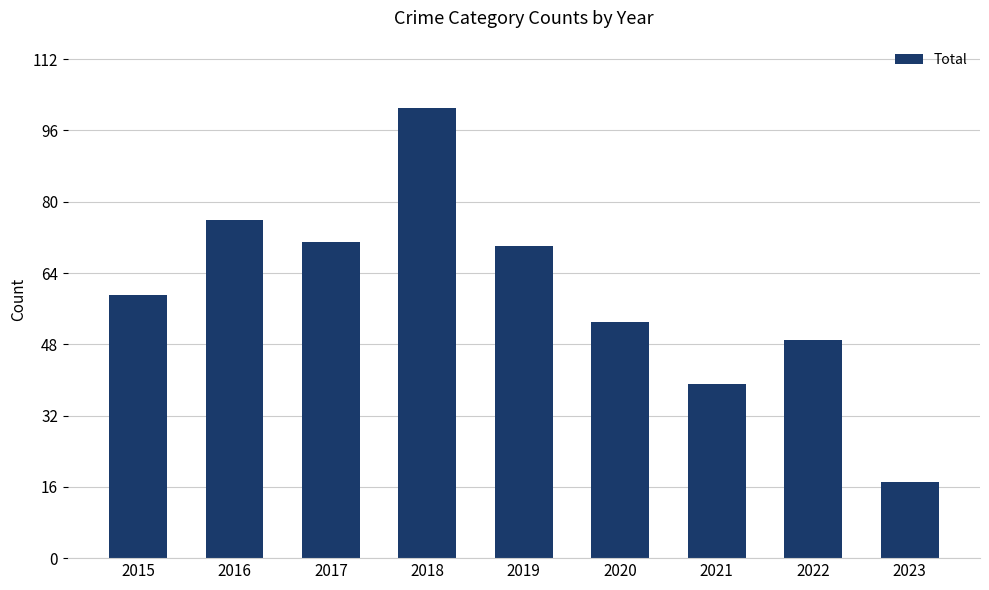

Does the chart contain stacked bars?

No